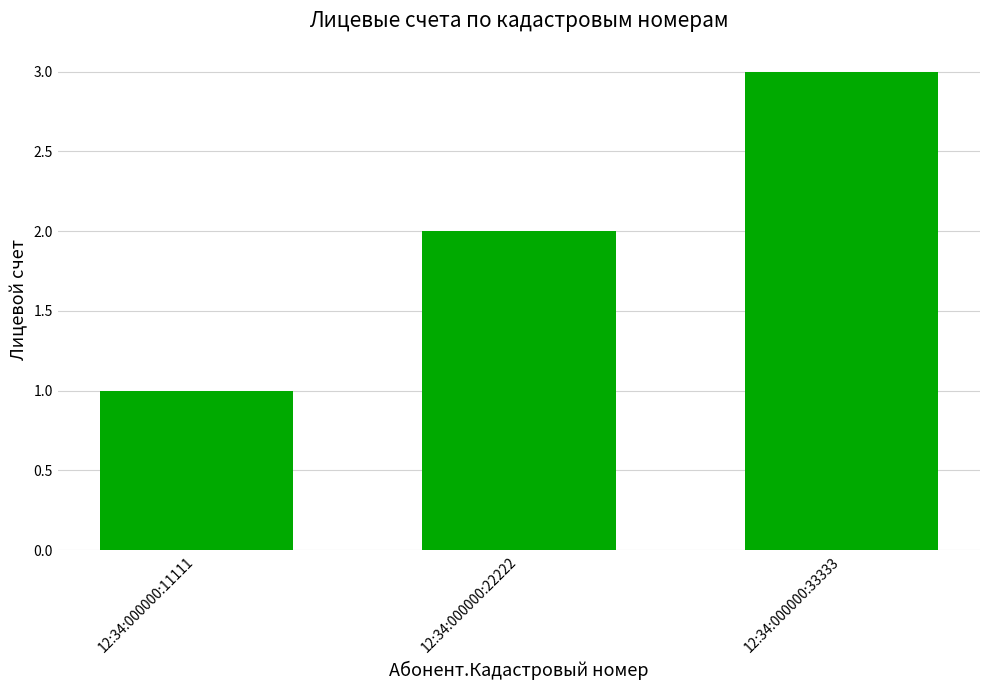

The value at 12:34:000000:22222 is 2. True or false?

True